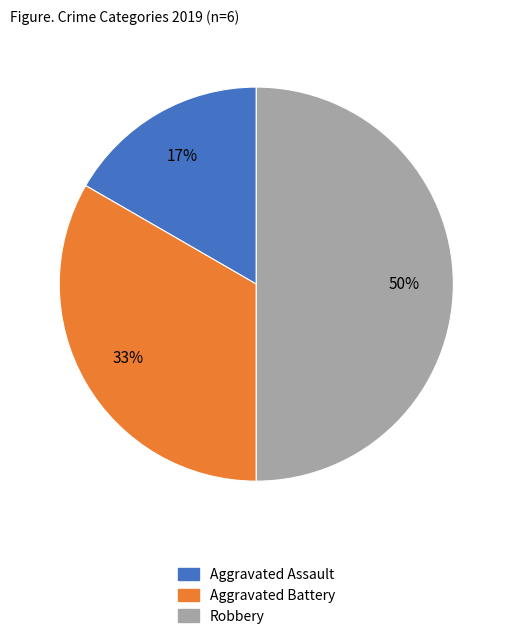

Does Aggravated Assault account for over 50% of the chart?

No